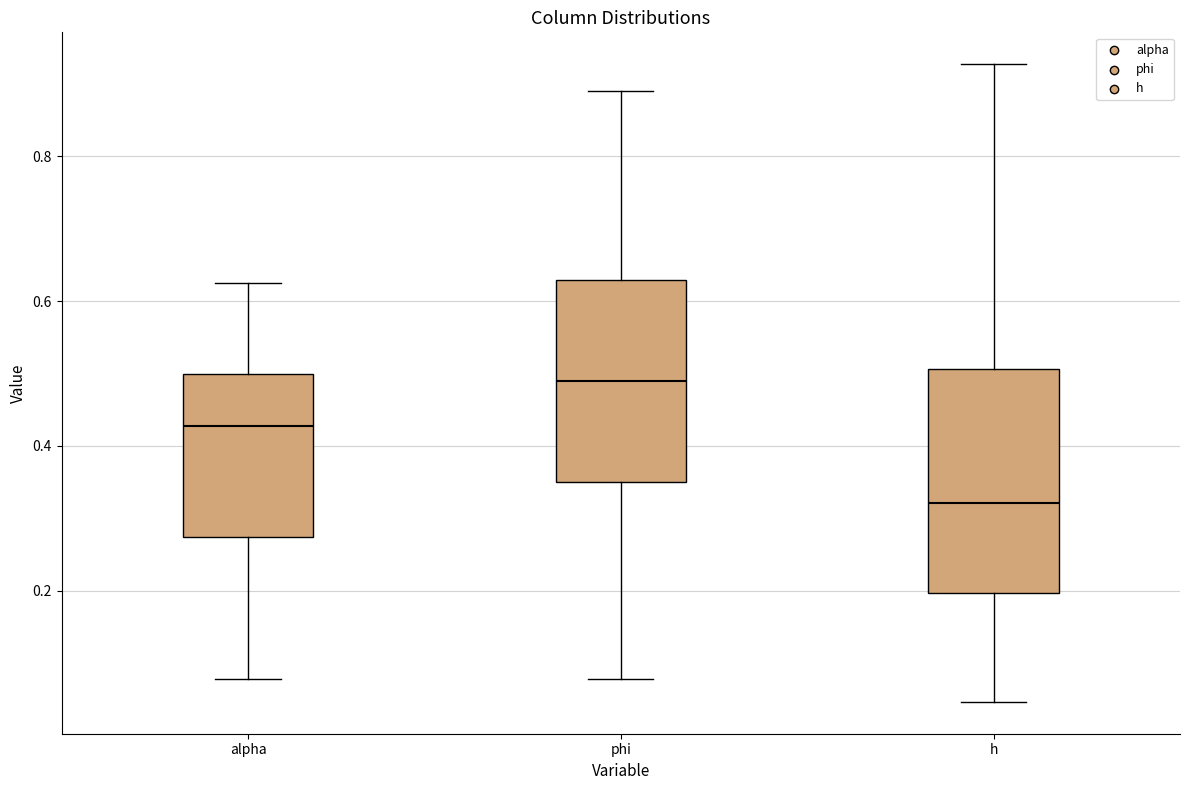

Reading left to right, transcribe this box plot: for each box, give where its median line is, the range the box spans, and where its two whiskers end, as read against the y-axis. The values are not printed on the chart, so give them approximately, as read against the axis.

alpha: median 0.42, box 0.28 to 0.50, whiskers 0.08 to 0.62
phi: median 0.48, box 0.34 to 0.62, whiskers 0.08 to 0.90
h: median 0.32, box 0.20 to 0.50, whiskers 0.04 to 0.92